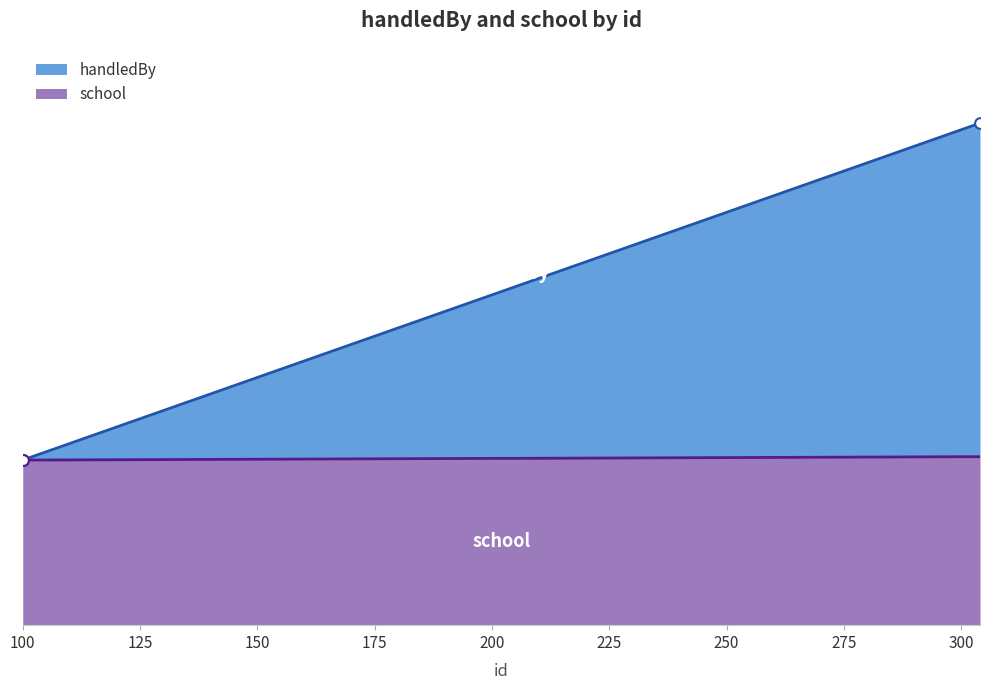

Which series reaches the minimum Y coordinate?

handledBy